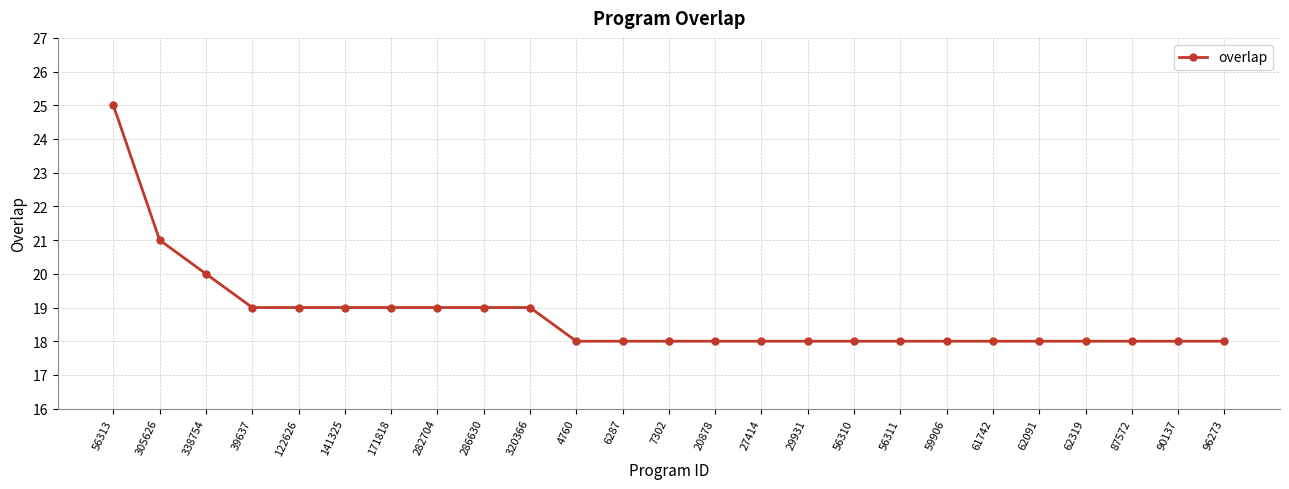

The chart shows a value of 19 at 320366. True or false?

True